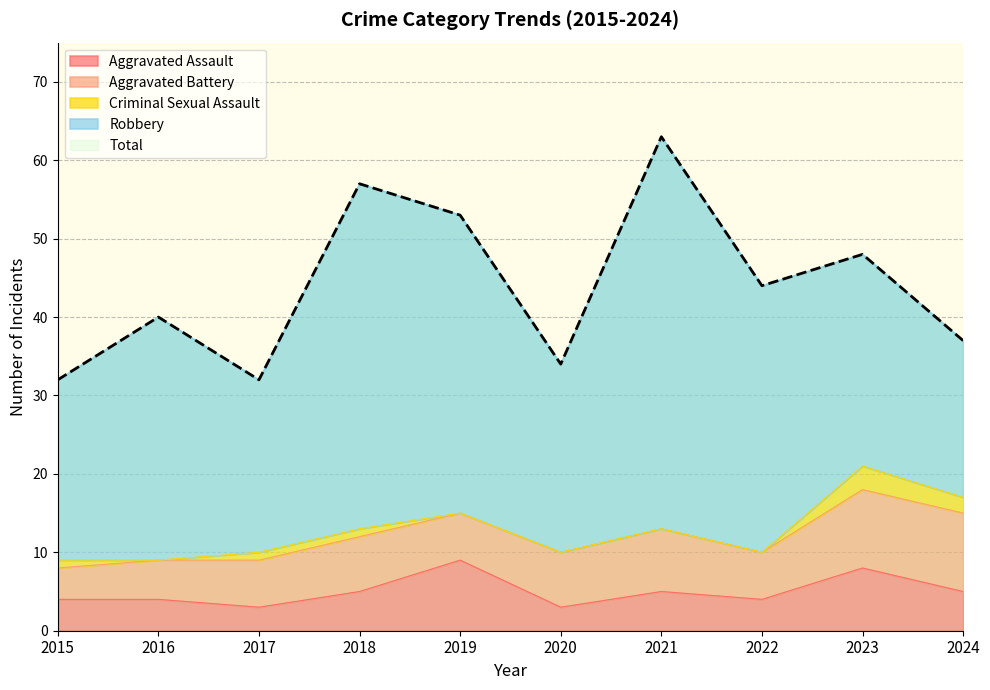

Which series has the largest total across all categories?

Total